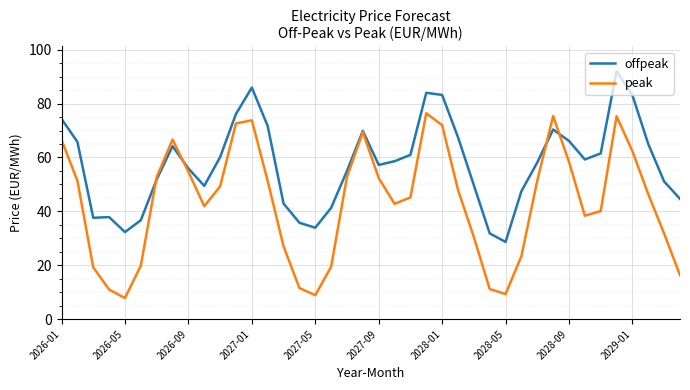

Which series has the largest total across all categories?

offpeak